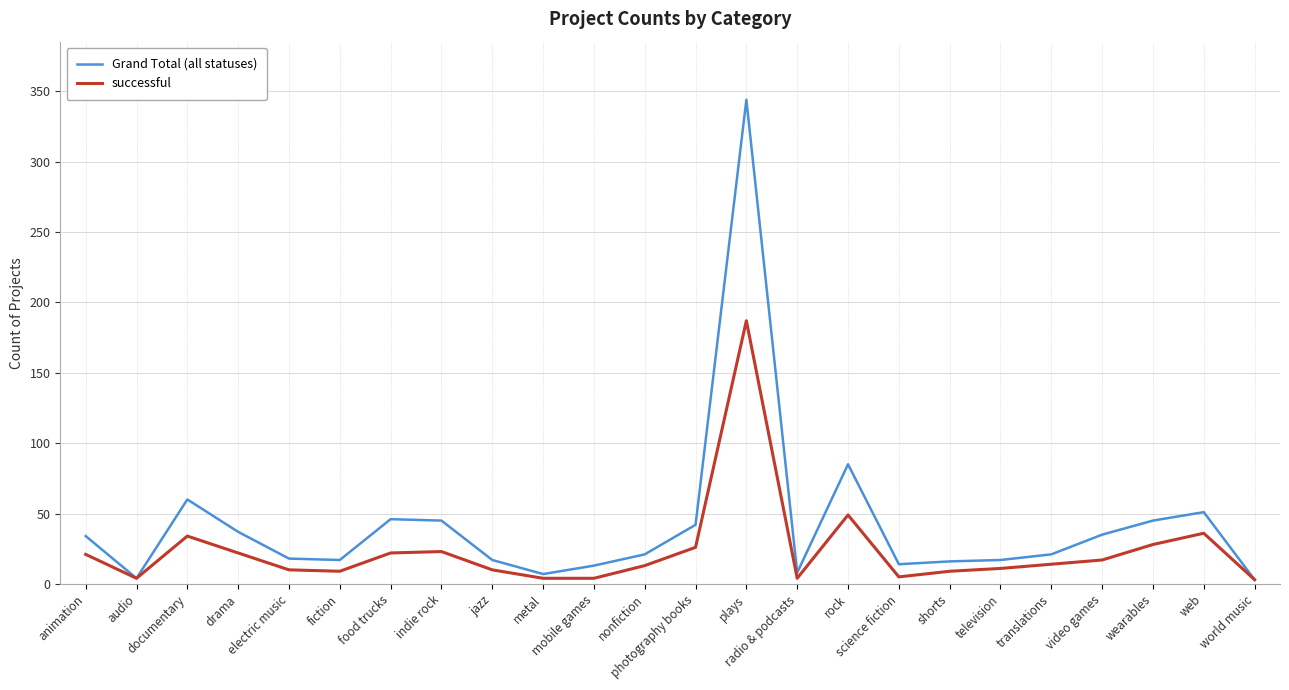

Which series has the widest spread of values?

Grand Total (all statuses)